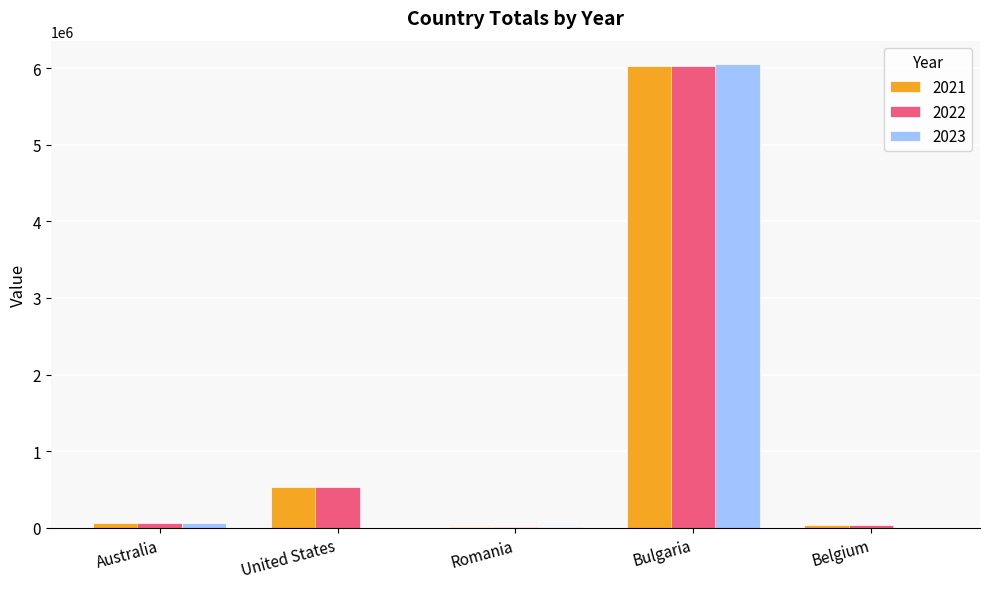

Which category has the highest value in the 2021 series?

Bulgaria